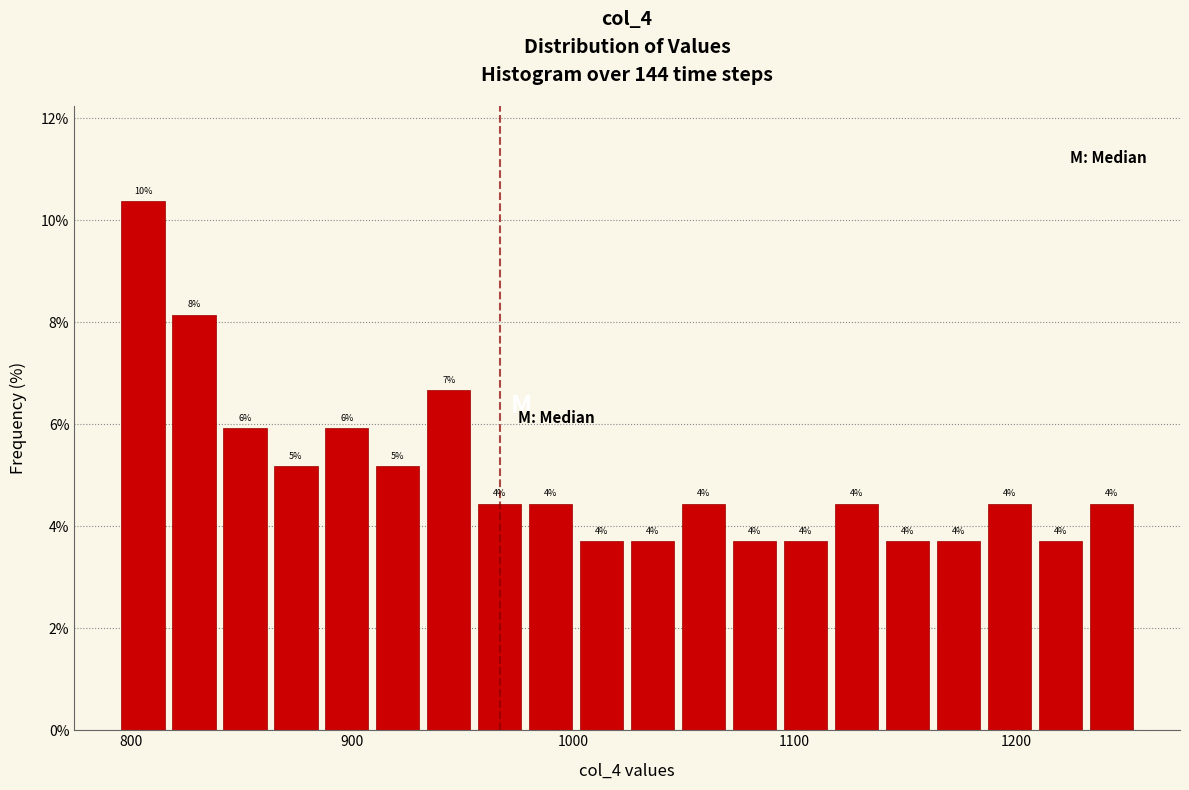

Read against the x-axis, roughly where is the centre of the tallest bar?

810